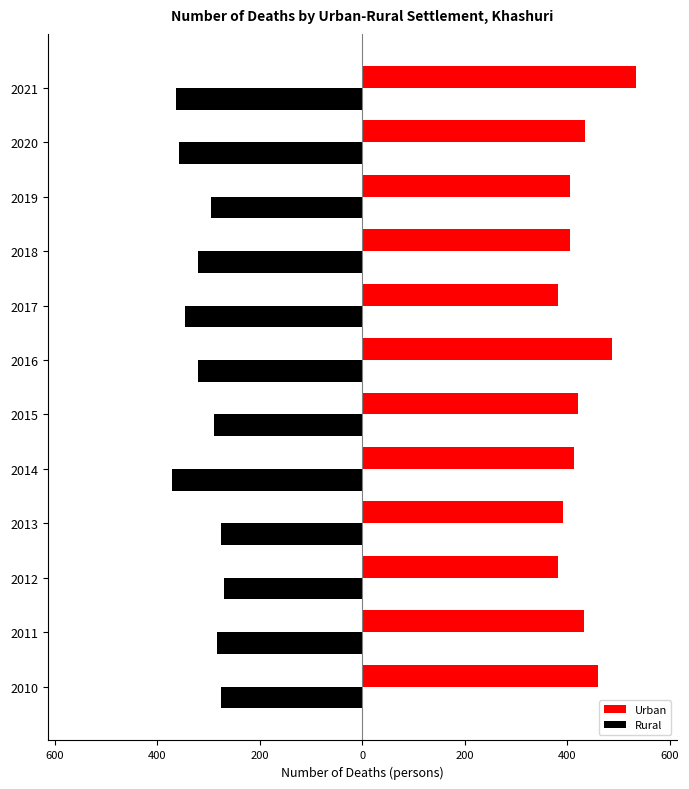

What are all the series names shown in the legend?

Urban, Rural